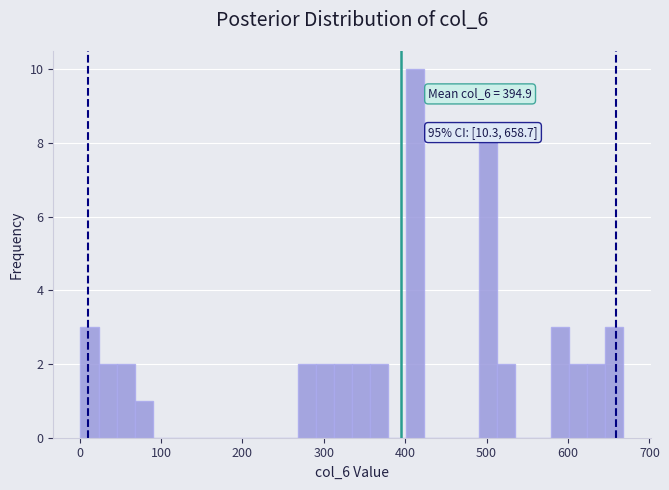

Around what value on the x-axis is the tallest bar? Give the approximate position of its centre, as read against the axis.

410